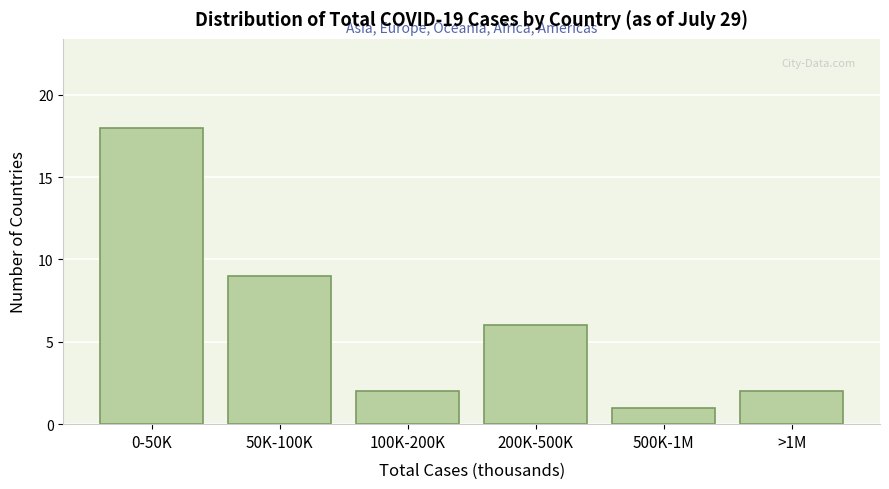

Reading right to left, transcribe all the data shown in this chart.

2	1	6	2	9	18